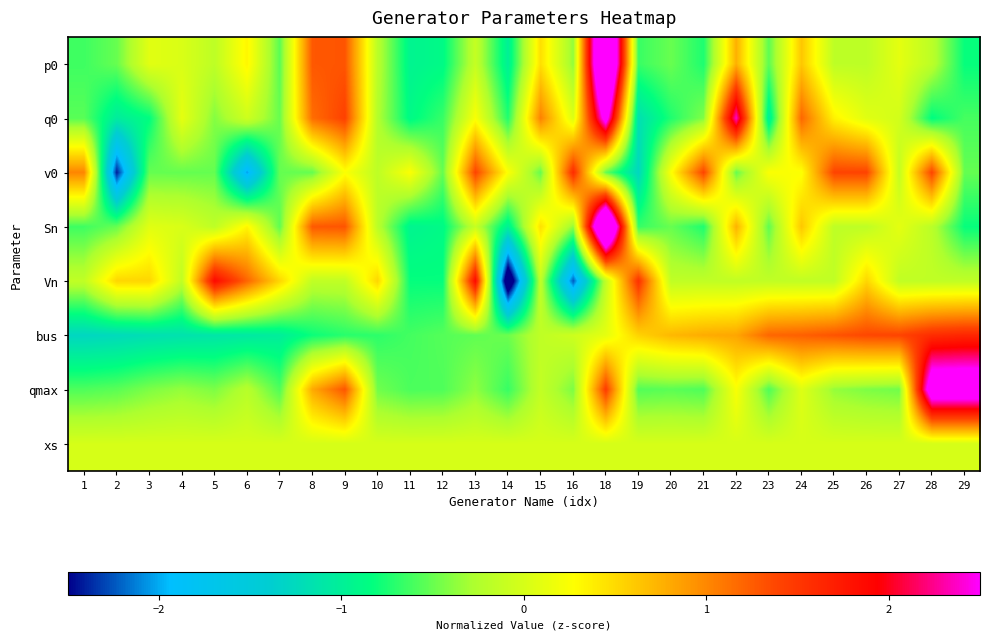

How many distinct data groups are displayed?

8